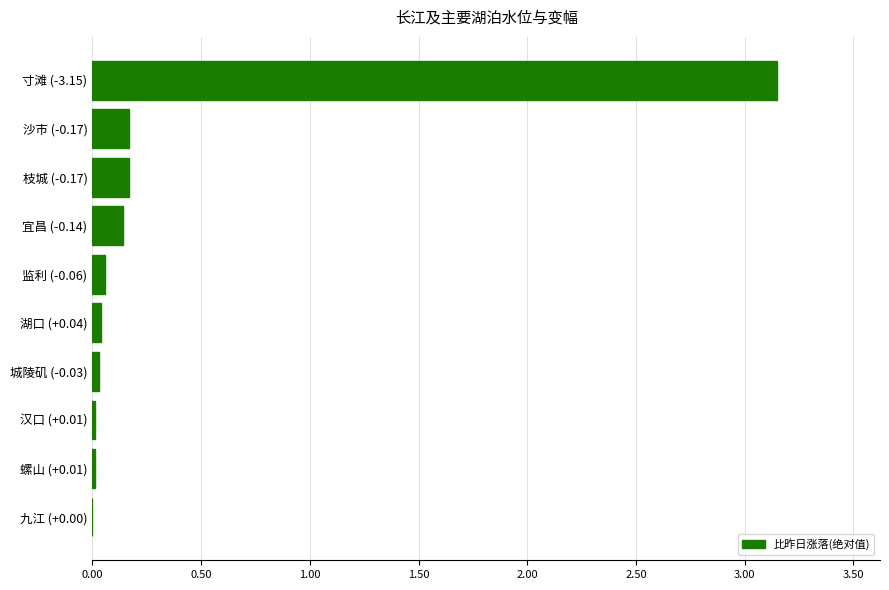

What is the sum of all values?

3.8